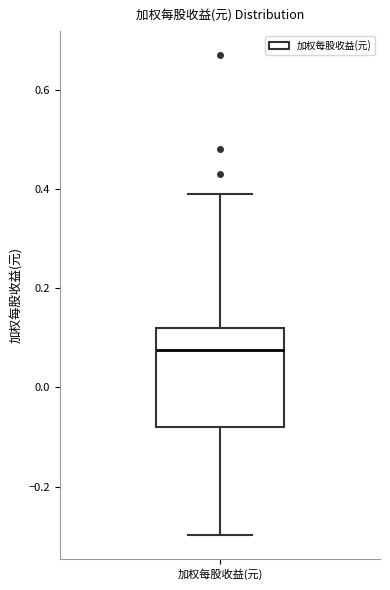

Transcribe this box plot: give where the median line is, the range the box spans, and where the two whiskers end, as read against the y-axis. The values are not printed on the chart, so give them approximately, as read against the axis.

median 0.08, box -0.08 to 0.12, whiskers -0.30 to 0.40